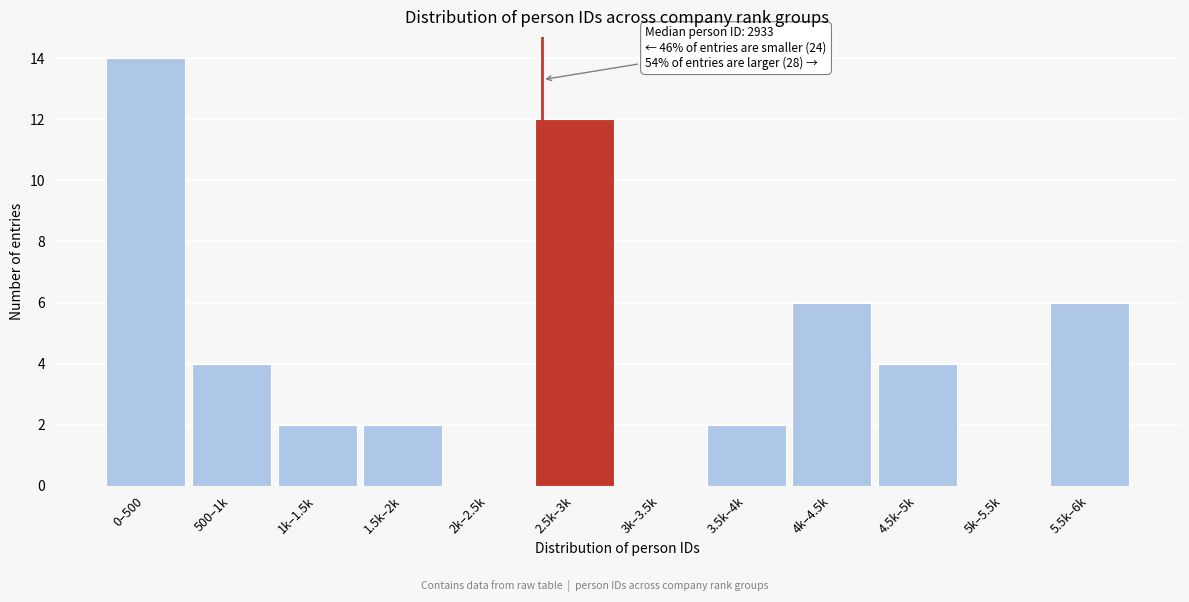

Reading left to right, extract all data points from this chart.

0–500=14	500–1k=4	1k–1.5k=2	1.5k–2k=2	2k–2.5k=0	2.5k–3k=12	3k–3.5k=0	3.5k–4k=2	4k–4.5k=6	4.5k–5k=4	5k–5.5k=0	5.5k–6k=6